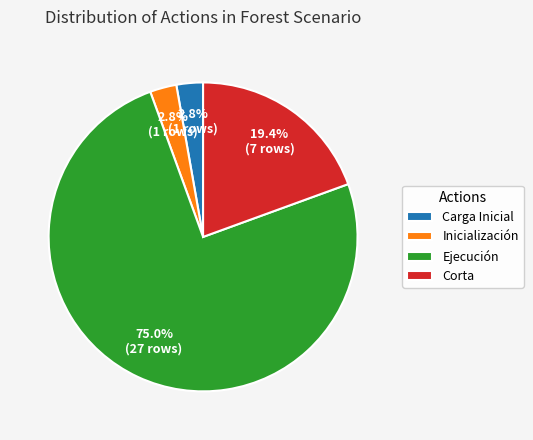

Combined, what portion of the pie is Inicialización and Corta?

22.2%